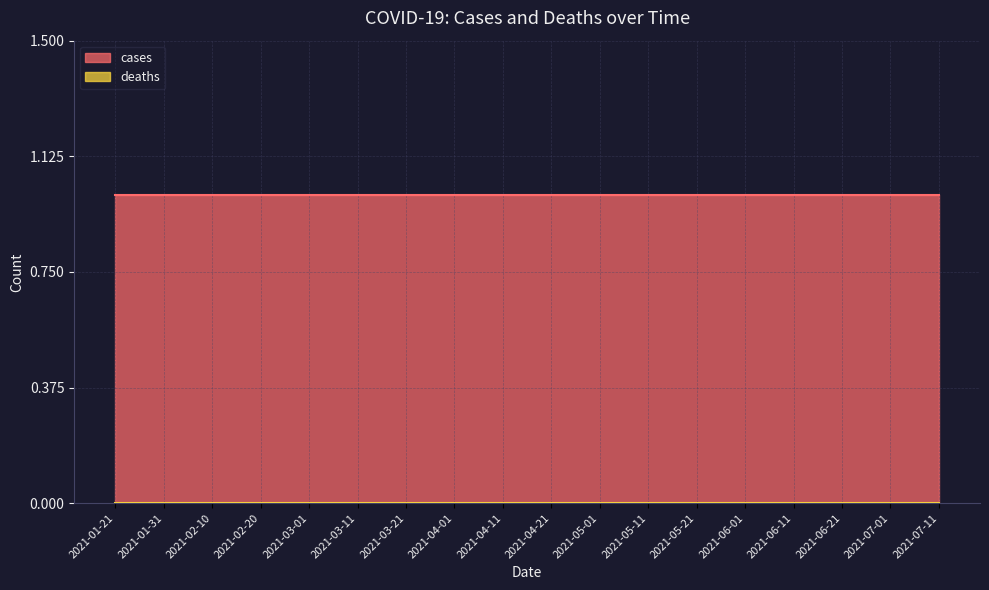

Reading right to left, extract all data points from this chart.

cases: 2021-07-11=1	2021-07-01=1	2021-06-21=1	2021-06-11=1	2021-06-01=1	2021-05-21=1	2021-05-11=1	2021-05-01=1	2021-04-21=1	2021-04-11=1	2021-04-01=1	2021-03-21=1	2021-03-11=1	2021-03-01=1	2021-02-20=1	2021-02-10=1	2021-01-31=1	2021-01-21=1
deaths: 2021-07-11=0	2021-07-01=0	2021-06-21=0	2021-06-11=0	2021-06-01=0	2021-05-21=0	2021-05-11=0	2021-05-01=0	2021-04-21=0	2021-04-11=0	2021-04-01=0	2021-03-21=0	2021-03-11=0	2021-03-01=0	2021-02-20=0	2021-02-10=0	2021-01-31=0	2021-01-21=0